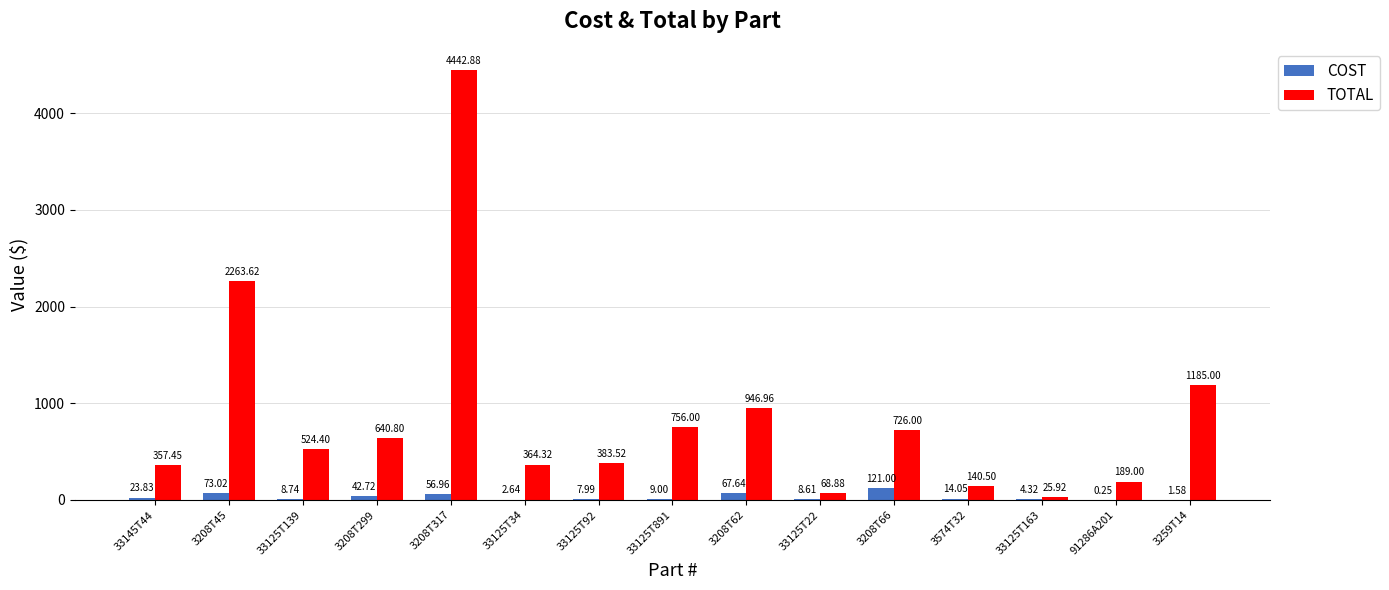

What is the total value across all series at 3208T45?

2336.6